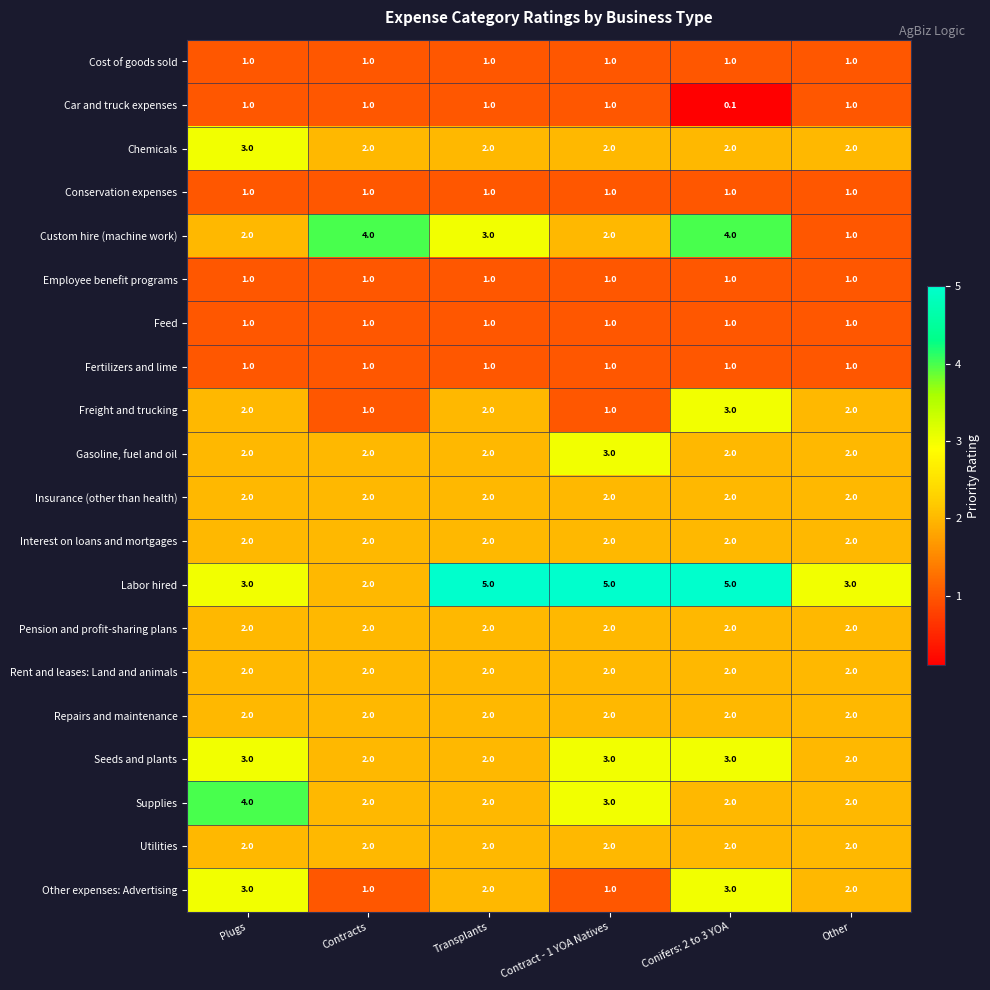

What is the spread (max minus min) of values at Contract - 1 YOA Natives?

4.0